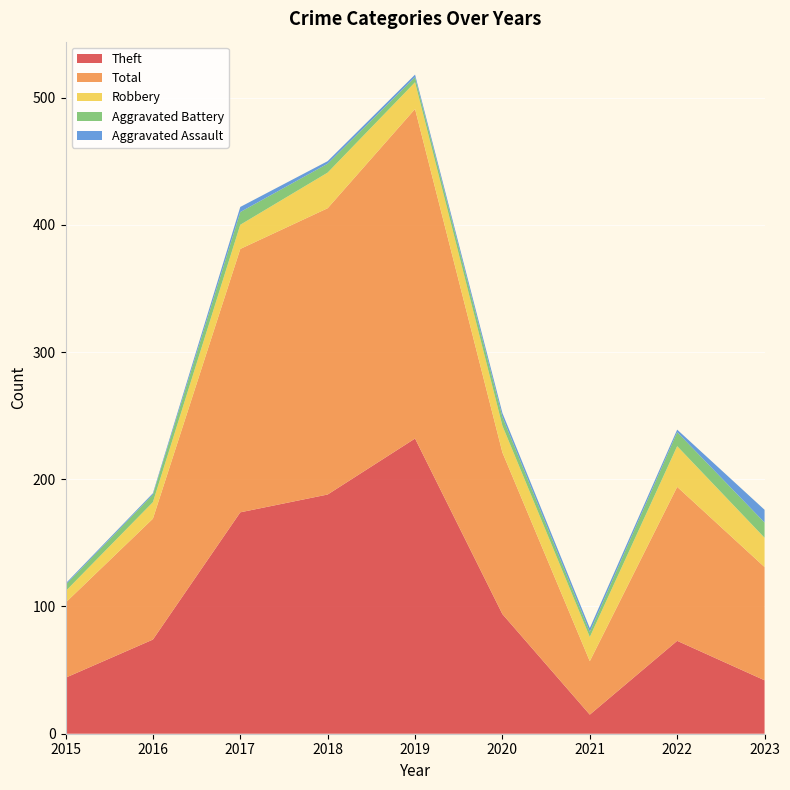

Reading left to right, what are all the values shown in this chart?

Theft: 2015=44	2016=74	2017=174	2018=188	2019=232	2020=94	2021=15	2022=73	2023=42
Total: 2015=59	2016=95	2017=207	2018=225	2019=259	2020=127	2021=42	2022=121	2023=89
Robbery: 2015=9	2016=13	2017=19	2018=28	2019=21	2020=21	2021=19	2022=32	2023=23
Aggravated Battery: 2015=5	2016=6	2017=10	2018=7	2019=4	2020=7	2021=4	2022=11	2023=12
Aggravated Assault: 2015=1	2016=1	2017=4	2018=2	2019=2	2020=3	2021=3	2022=2	2023=10